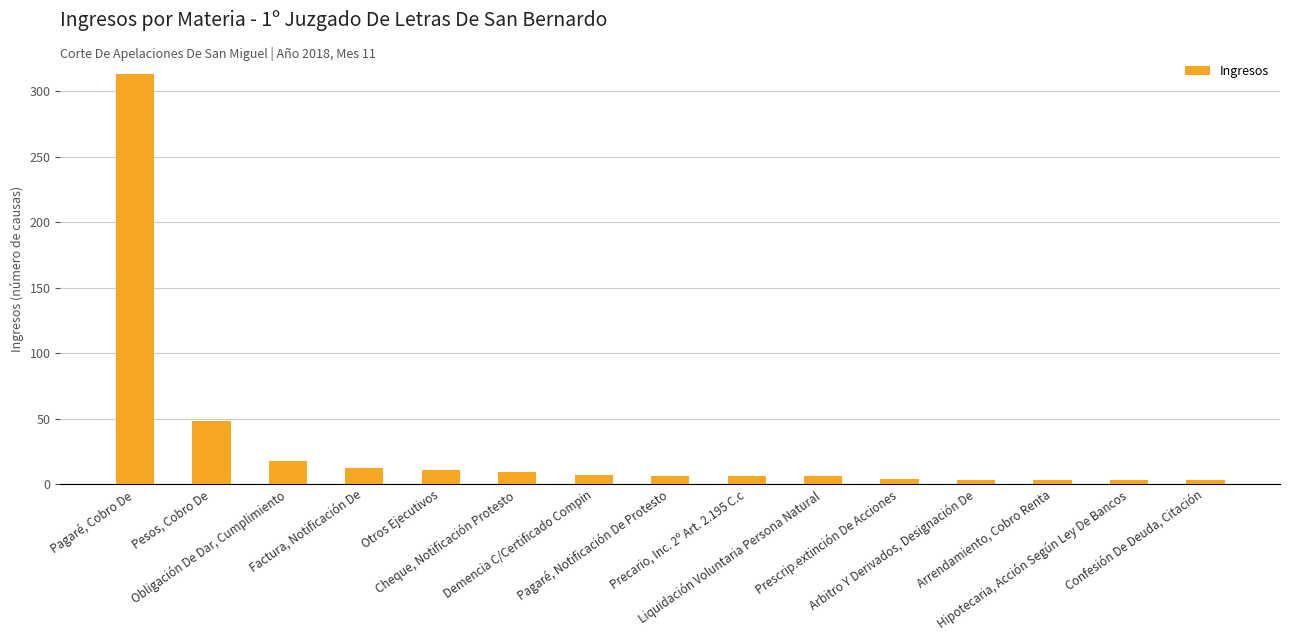

What is the sum of all values?

452